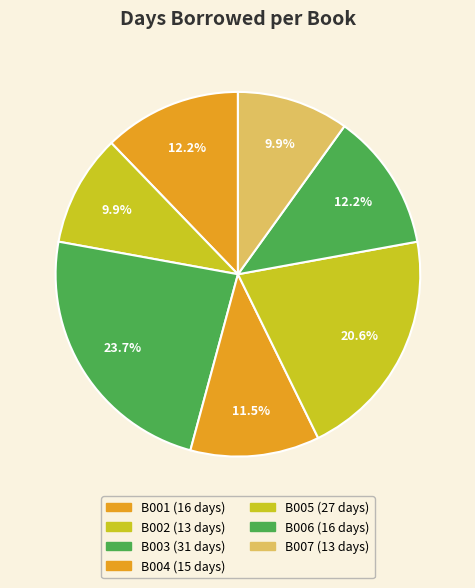

To the nearest percent, what is the average slice percentage?

14%